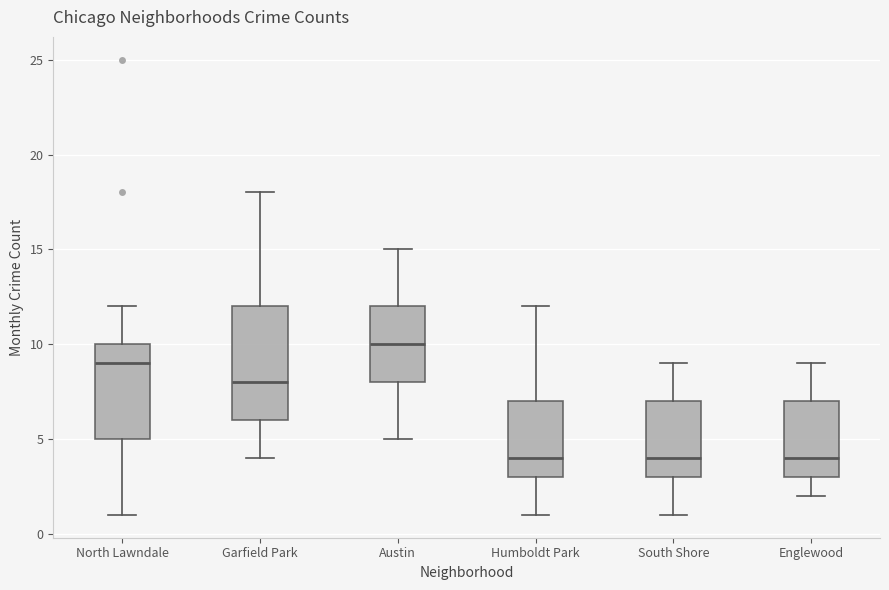

Reading left to right, read every box against the y-axis: the position of its median line, the range the box covers, and the ends of its whiskers. The values are not printed on the chart, so give them approximately, as read against the axis.

North Lawndale: median 9, box 5 to 10, whiskers 1 to 12
Garfield Park: median 8, box 6 to 12, whiskers 4 to 18
Austin: median 10, box 8 to 12, whiskers 5 to 15
Humboldt Park: median 4, box 3 to 7, whiskers 1 to 12
South Shore: median 4, box 3 to 7, whiskers 1 to 9
Englewood: median 4, box 3 to 7, whiskers 2 to 9